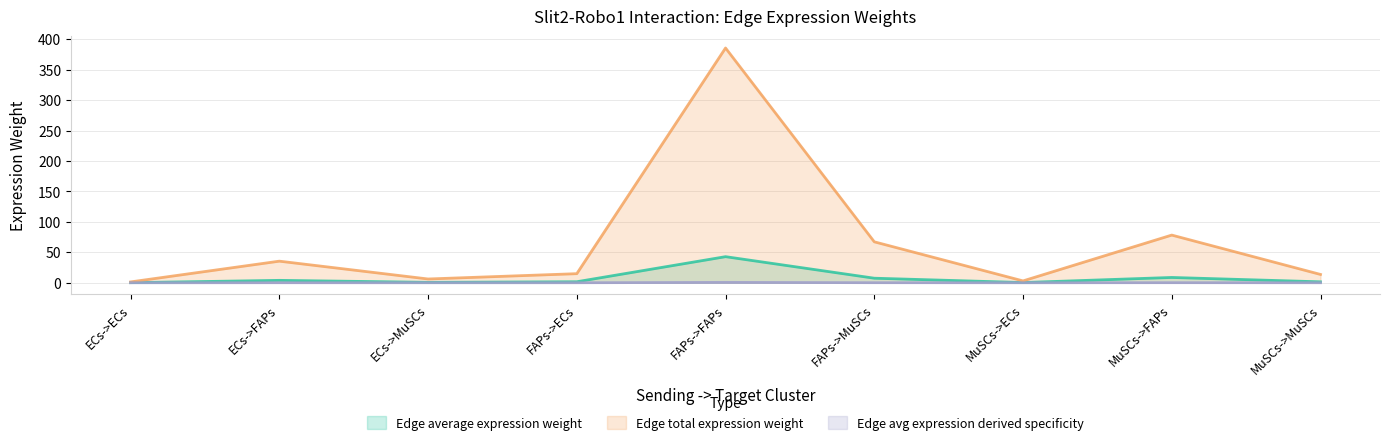

The Edge avg expression derived specificity series shows 0.0 at MuSCs->MuSCs. True or false?

True